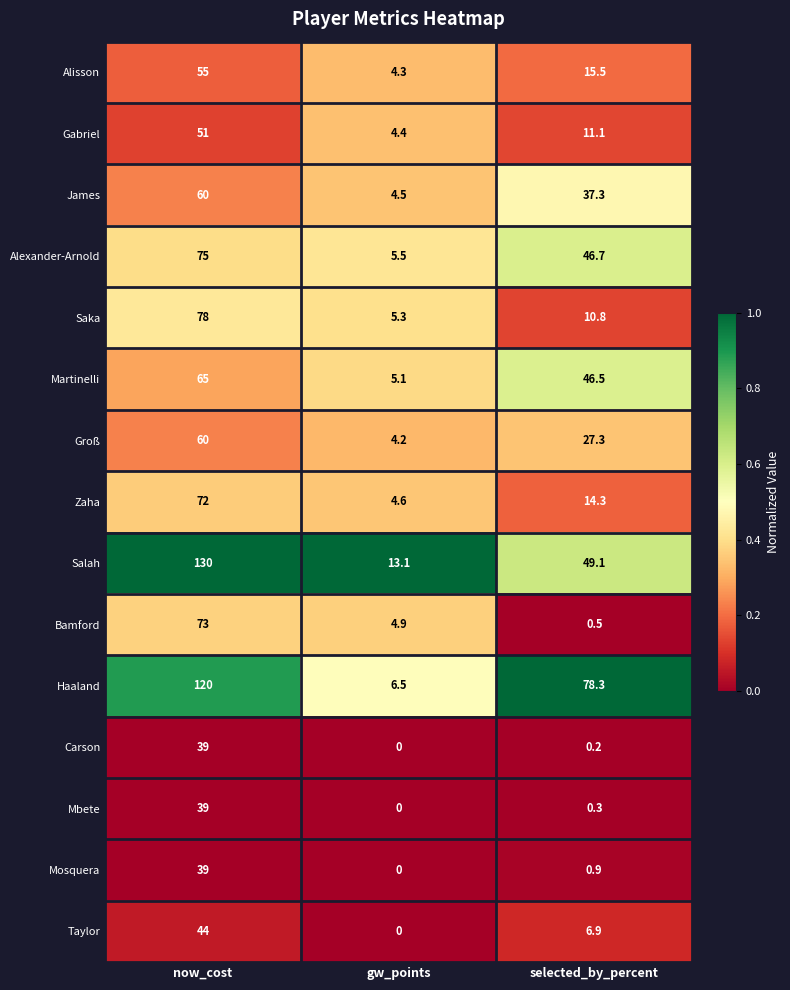

Rank the categories by Haaland value from lowest to highest.

gw_points, selected_by_percent, now_cost